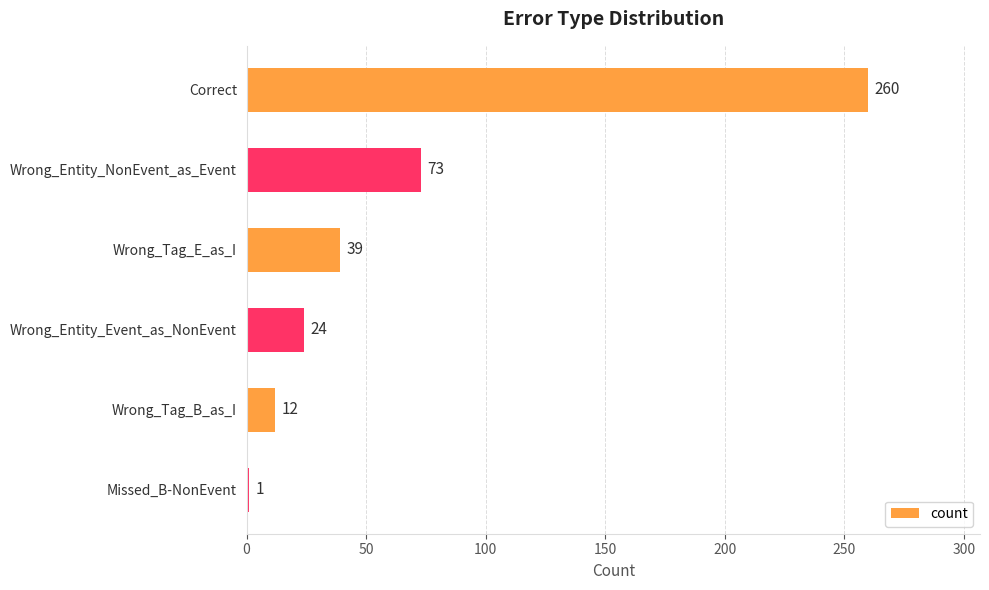

True or false: the data shows 12 at Wrong_Tag_B_as_I.

True